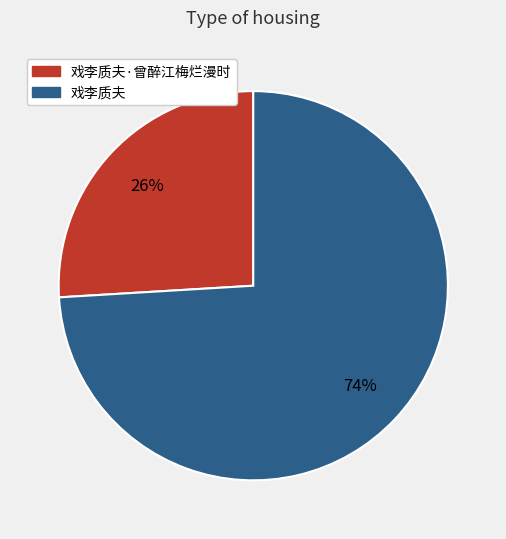

Is it true that 戏李质夫·曾醉江梅烂漫时 is 26% of the pie?

True